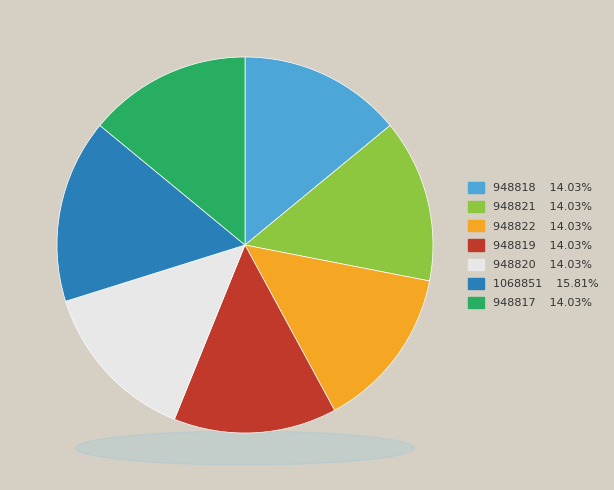

Does any single category account for the majority?

No